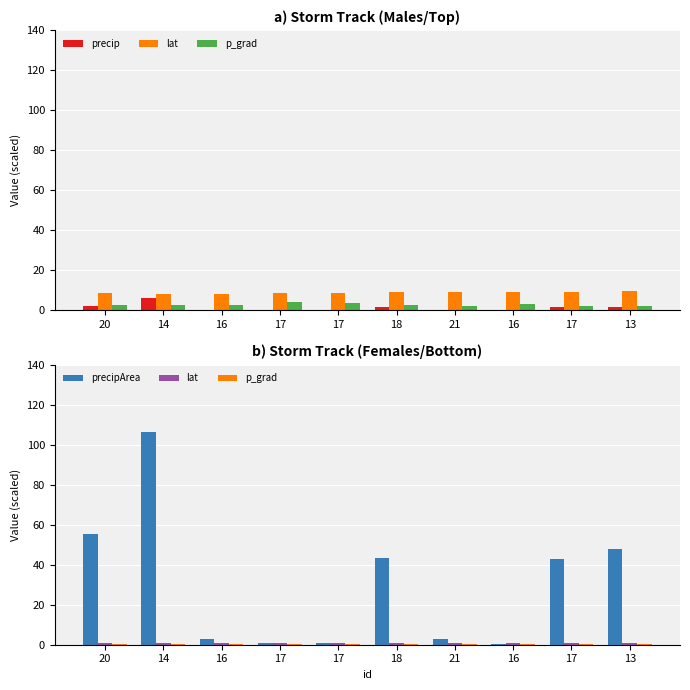

At which label does precip reach its minimum?

16